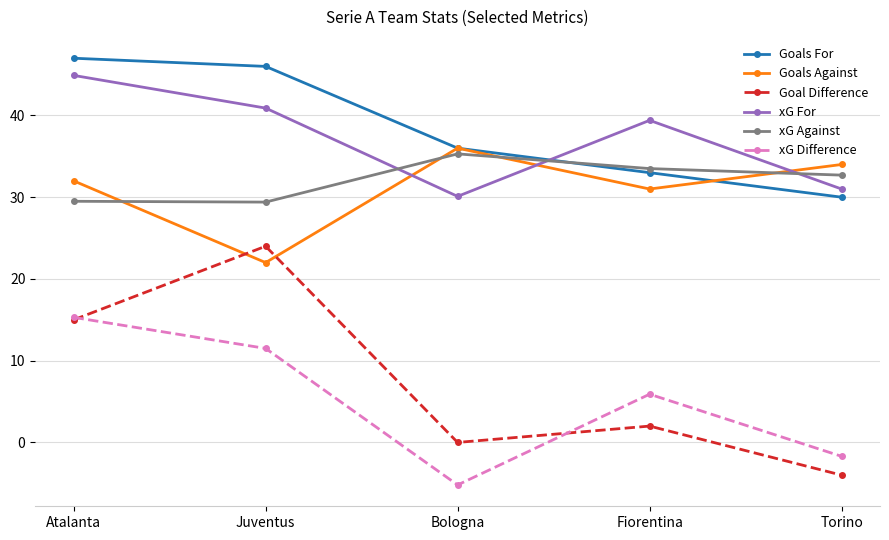

What is the total value across all series at Bologna?

132.2